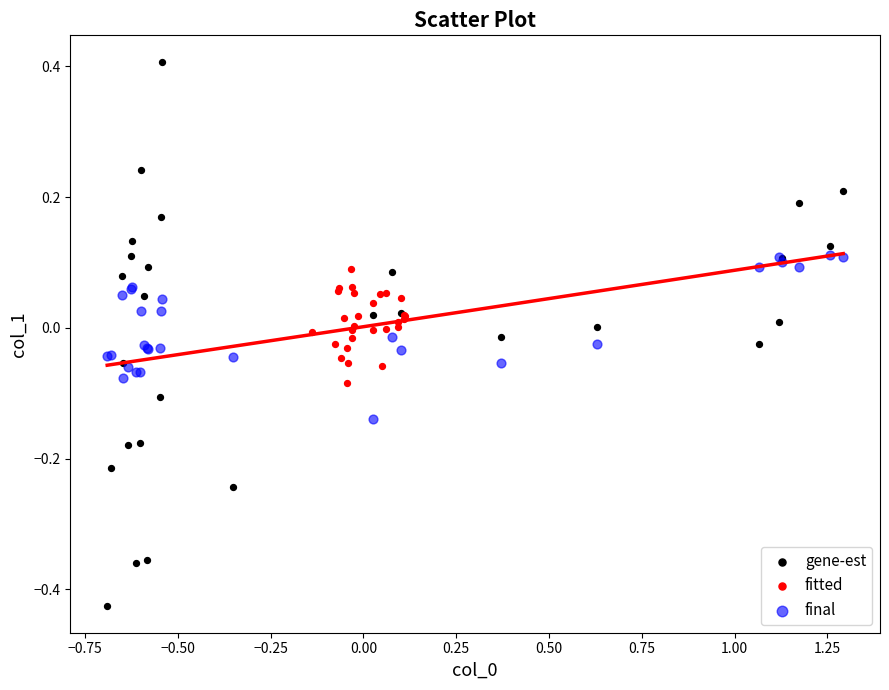

Which series has the widest spread of Y values?

gene-est